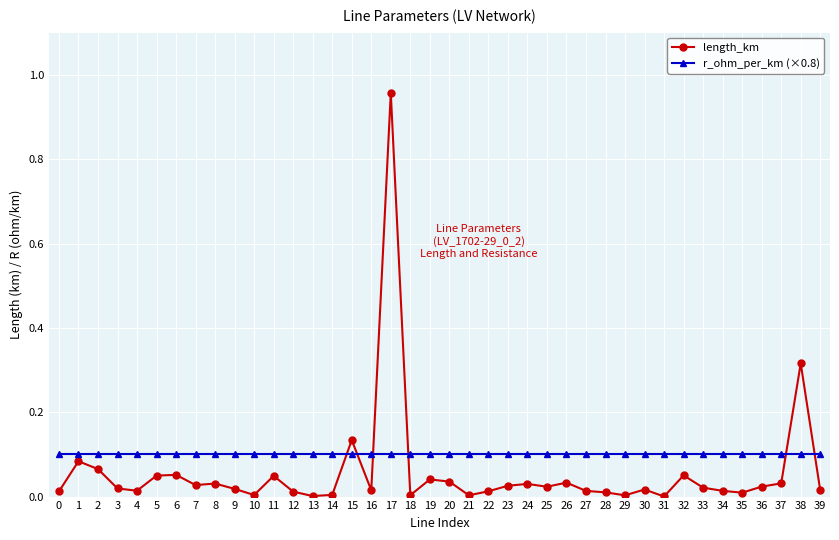

At which label does length_km reach its peak?

17